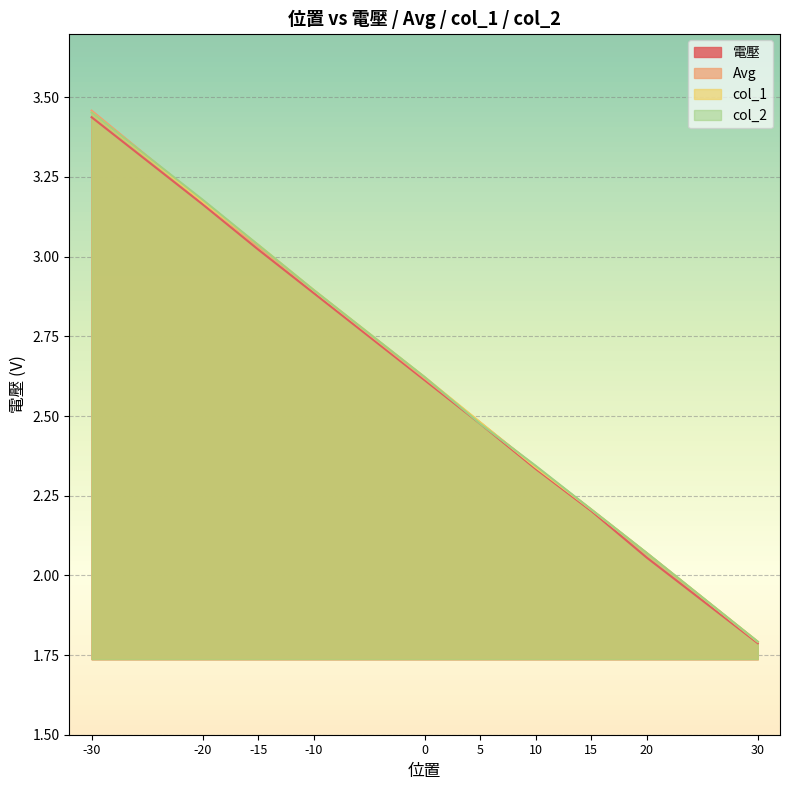

True or false: Avg has more than 1 points higher than both neighbors.

False